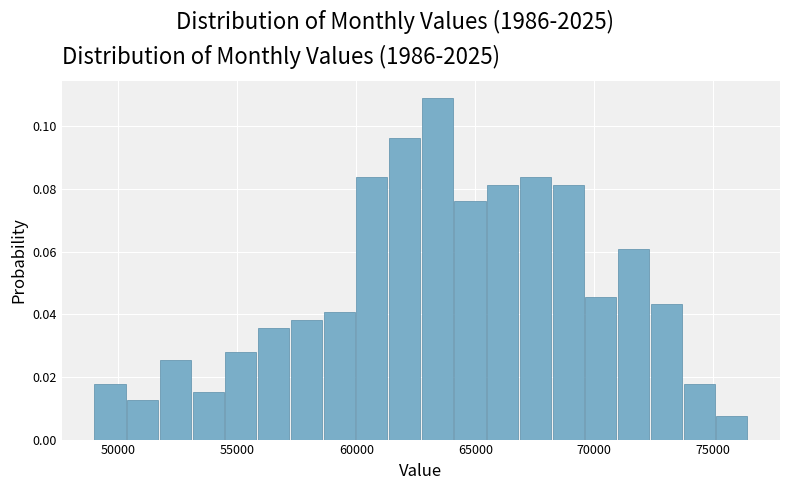

Read against the x-axis, roughly where is the centre of the tallest bar?

63500